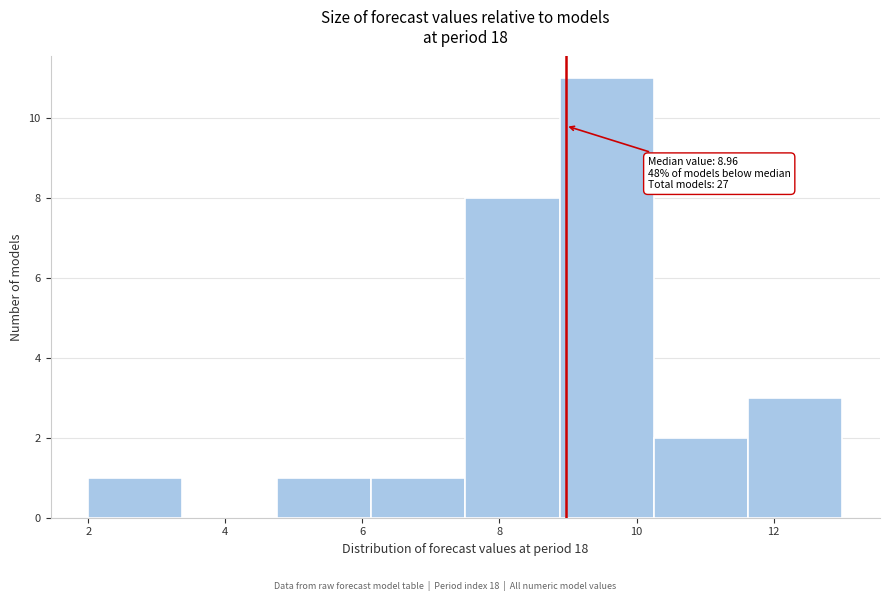

Which range on the x-axis has the tallest bar?

8.8 to 10.2